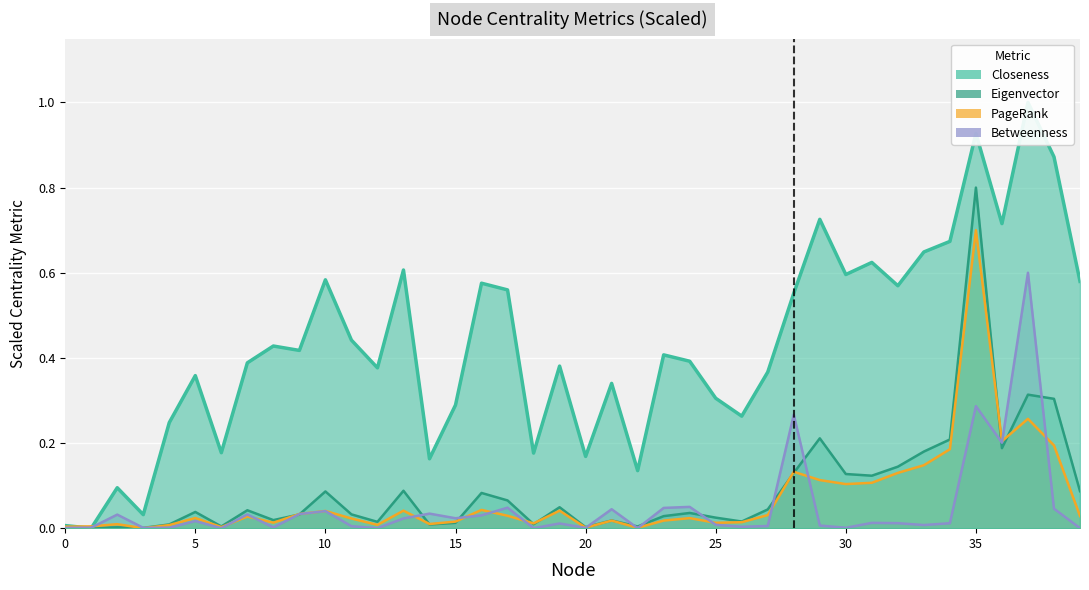

What are all the series names shown in the legend?

Closeness, Eigenvector, PageRank, Betweenness